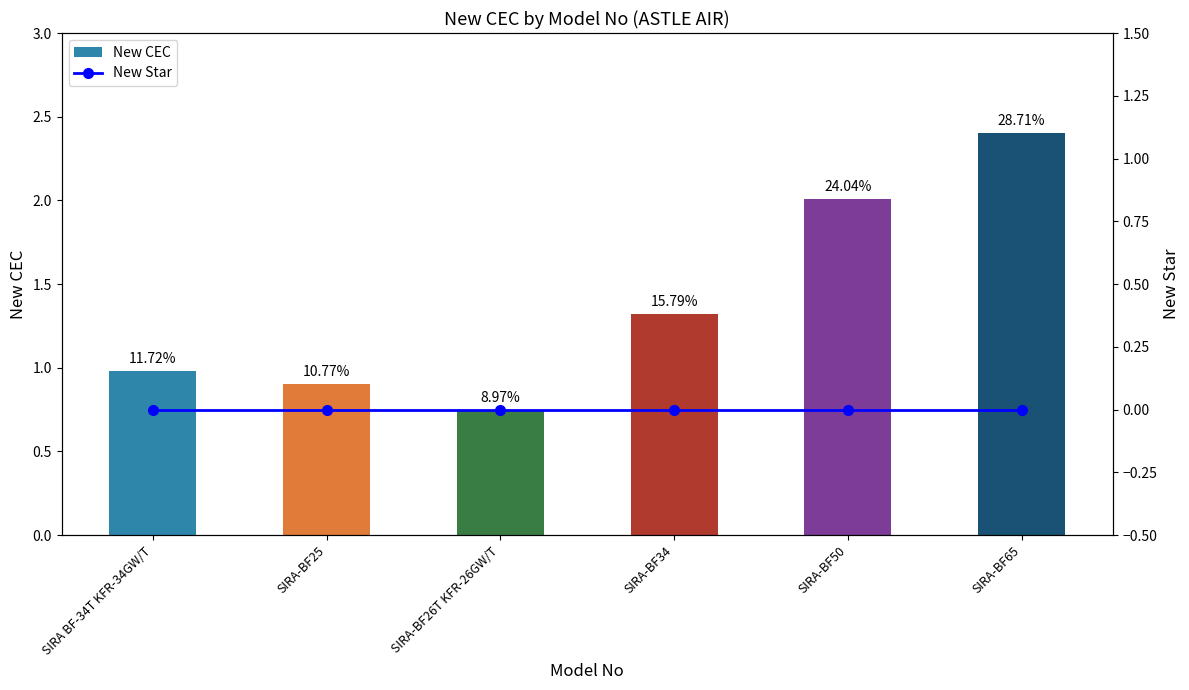

Is the value of New Star at SIRA-BF50 greater than the value of New CEC at SIRA-BF65?

No